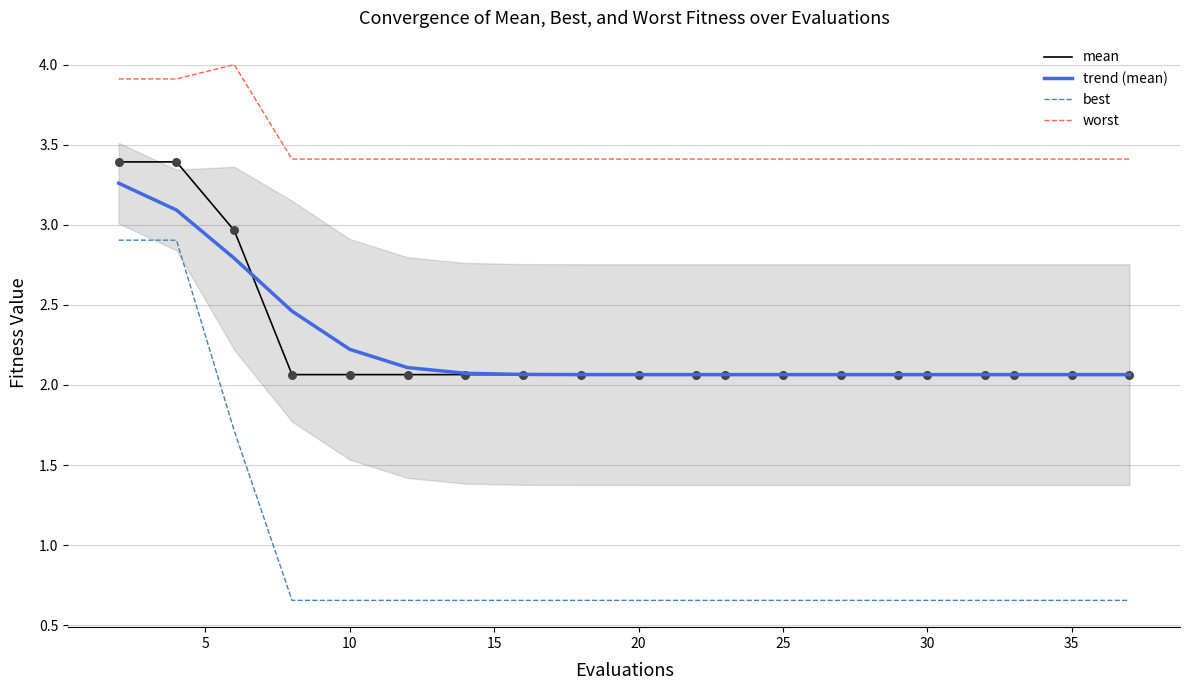

True or false: mean and worst intersect in this chart.

False